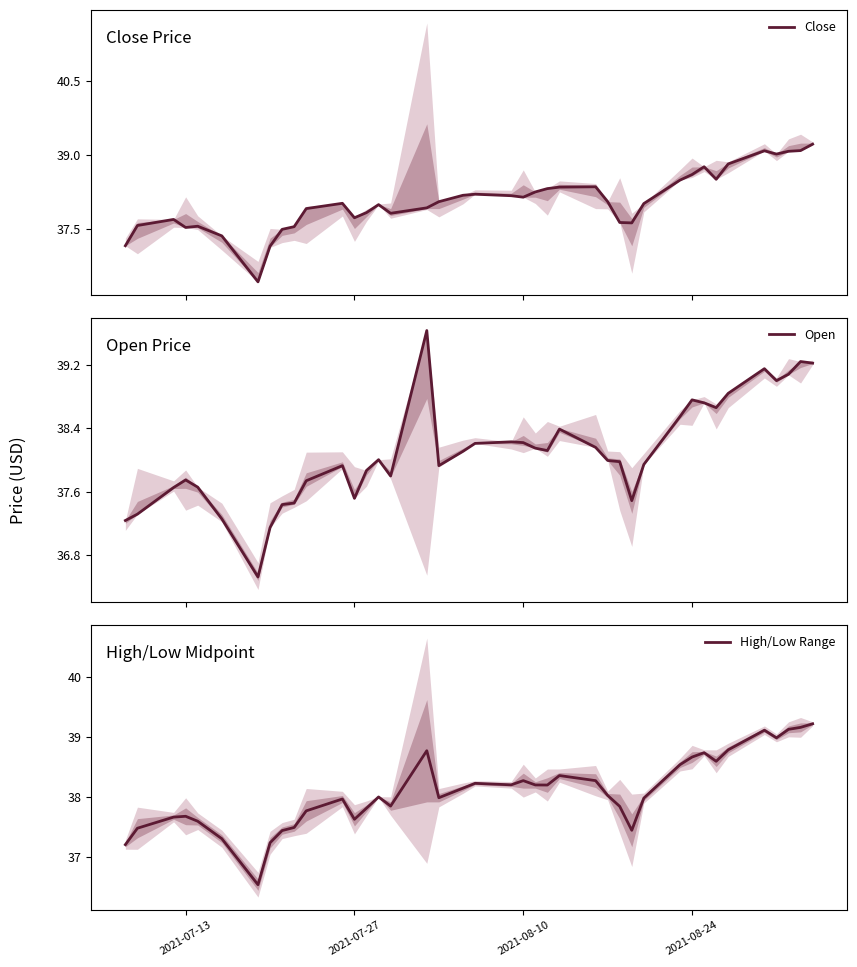

What is the smallest value displayed?

36.4